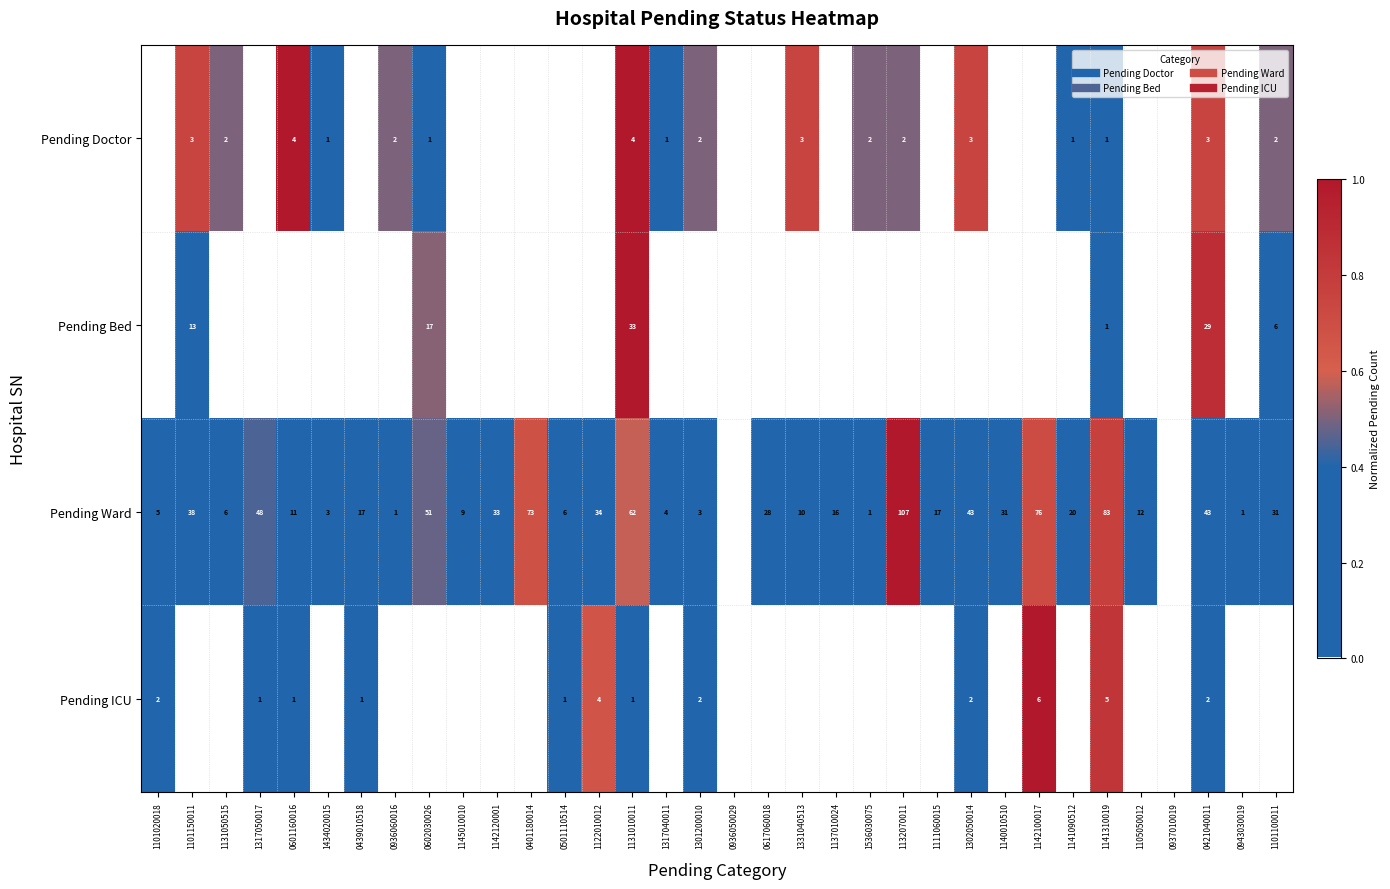

At how many categories does at least one series exceed 0?

32